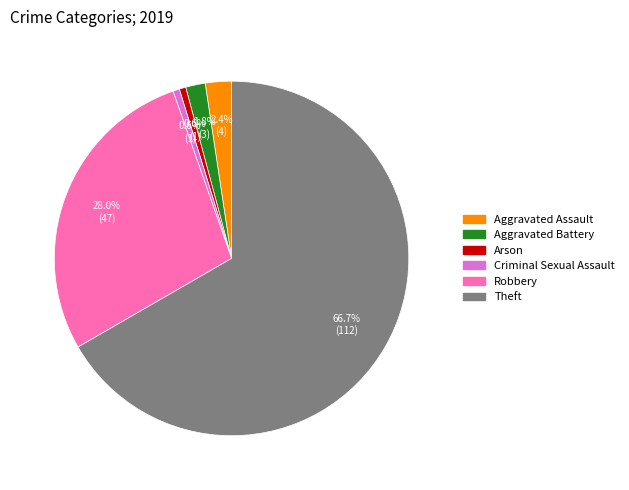

How many segments does this pie chart have?

6